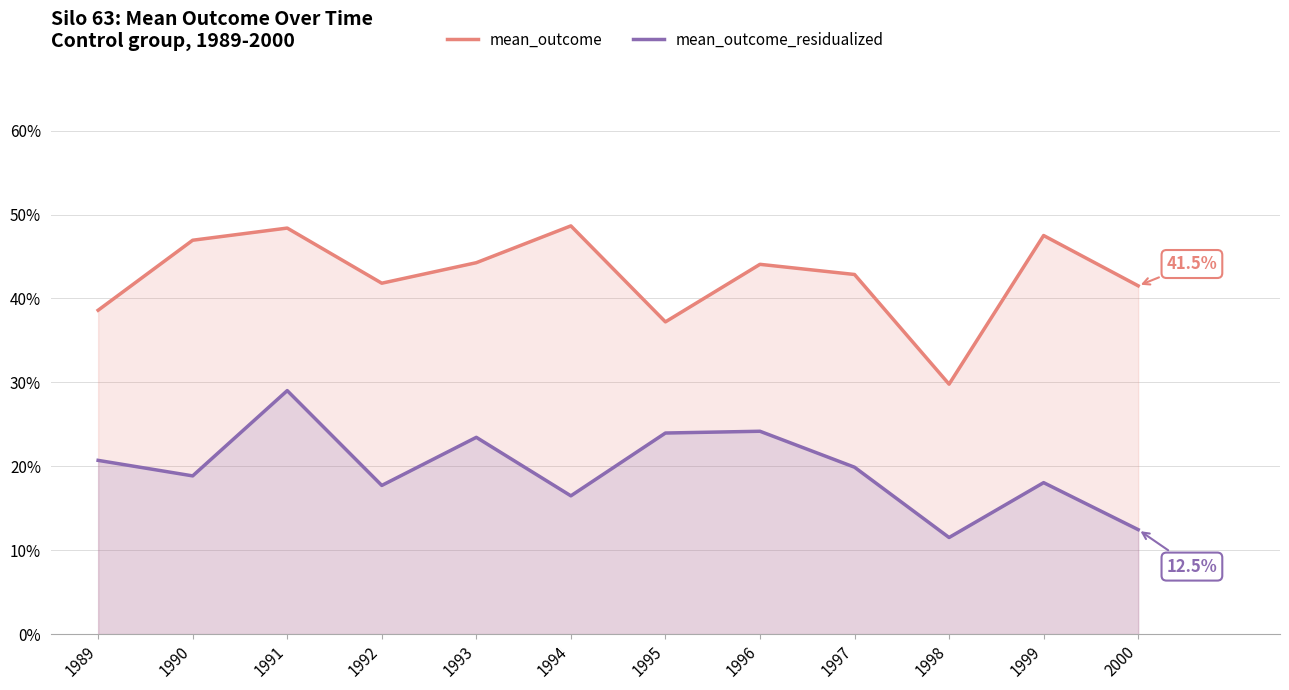

Is the value of mean_outcome_residualized at 1992 greater than the value of mean_outcome at 1996?

No